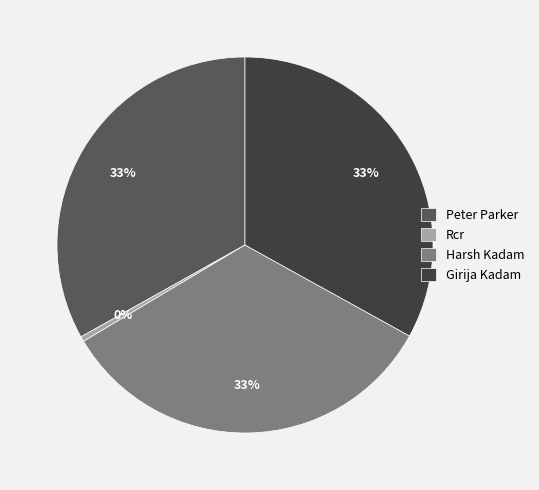

Which has a higher value, Rcr or Harsh Kadam?

Harsh Kadam